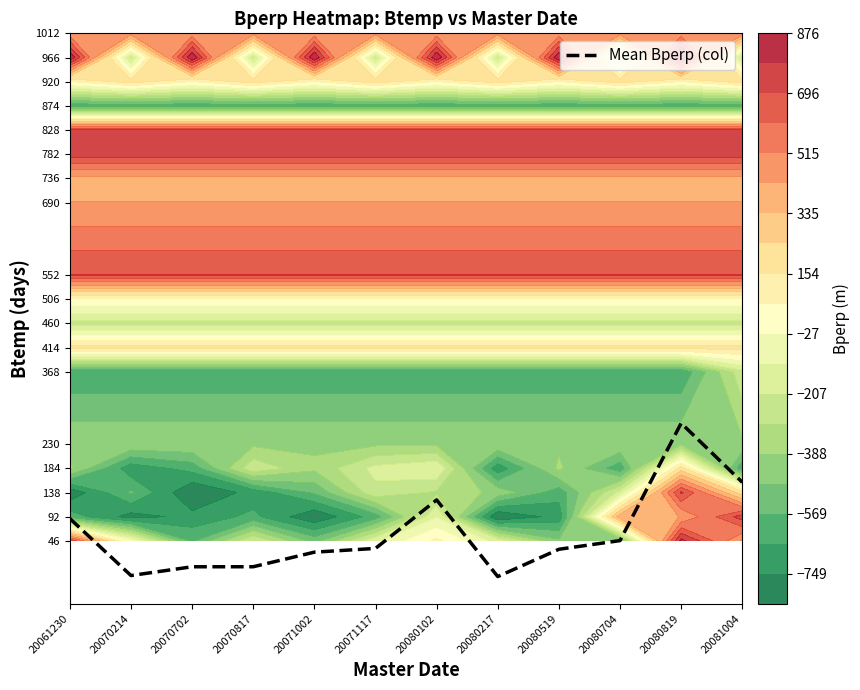

Rank the categories by value from lowest to highest.

20080217, 20070214, 20070702, 20070817, 20071002, 20080519, 20071117, 20080704, 20061230, 20080102, 20081004, 20080819